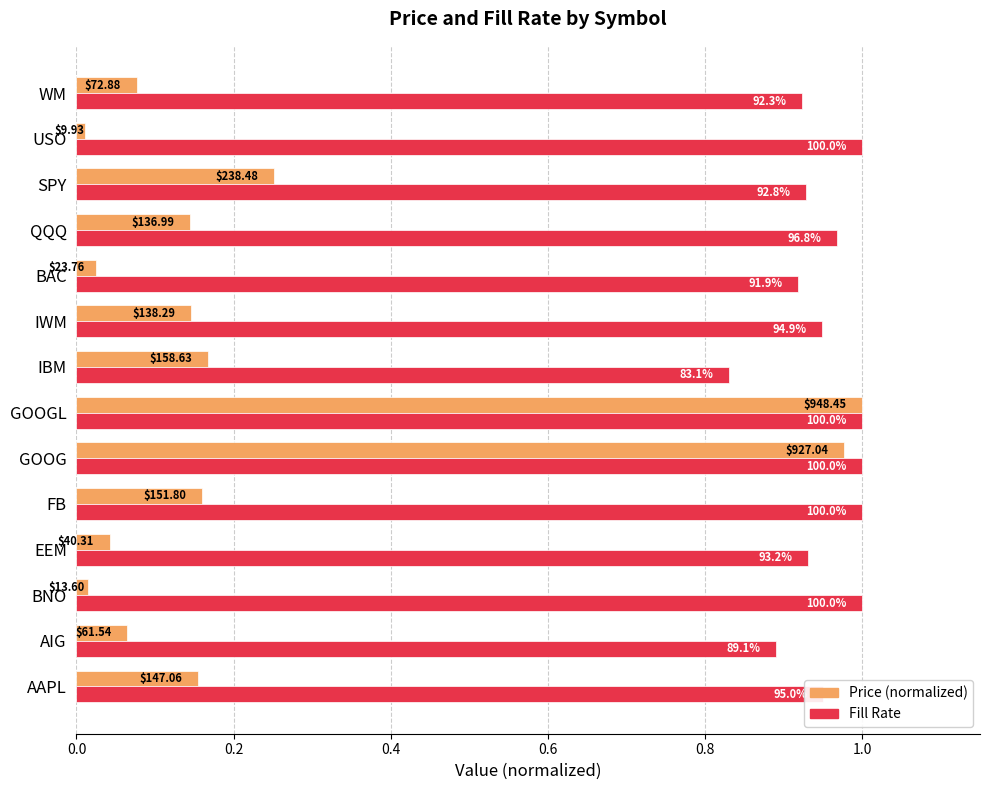

What is the difference between the second highest and second lowest values in the Price (normalized) series?

1.0